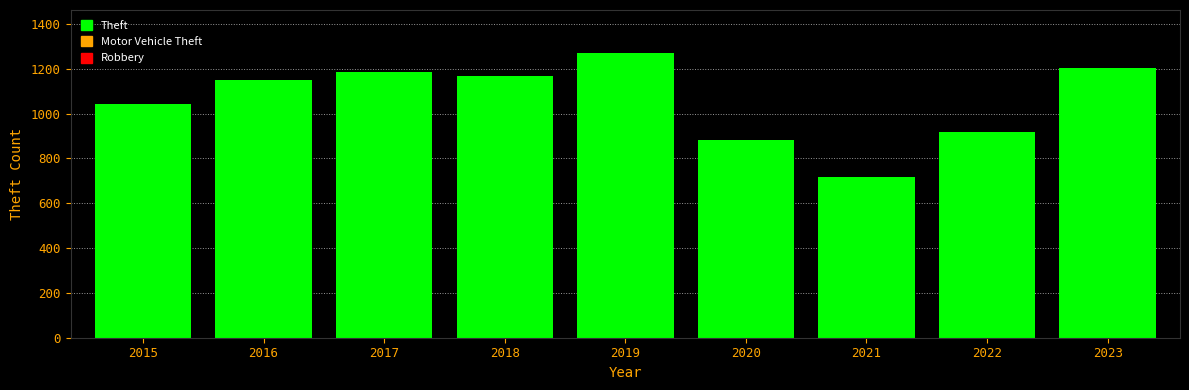

List the labels in order of value, smallest first.

2021, 2020, 2022, 2015, 2016, 2018, 2017, 2023, 2019